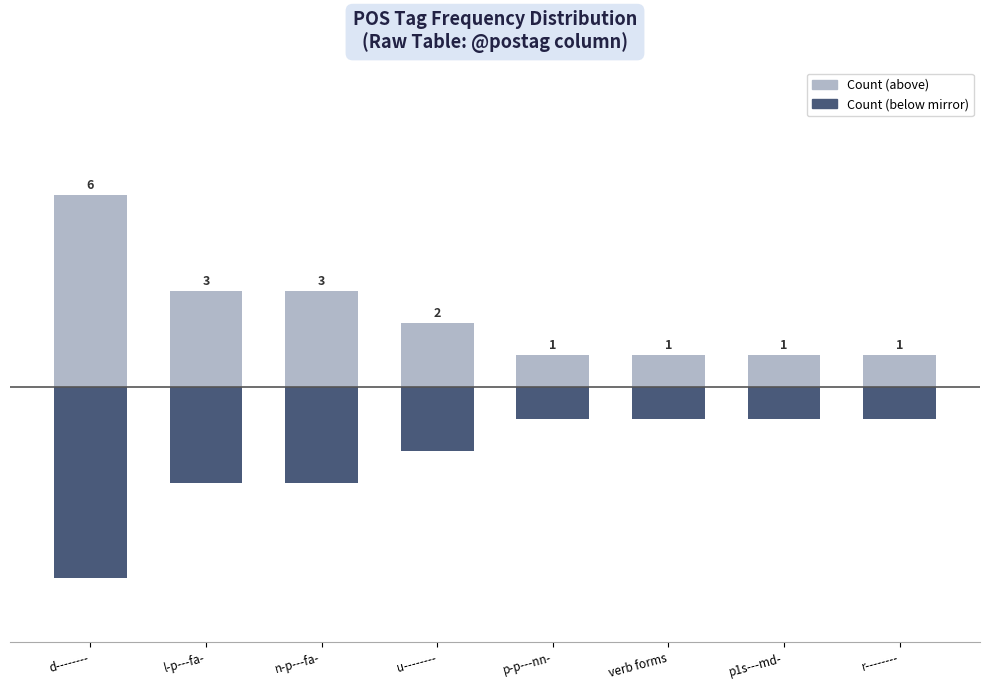

What is the sum of the Mirror count (below) values at verb forms and r--------?

-2